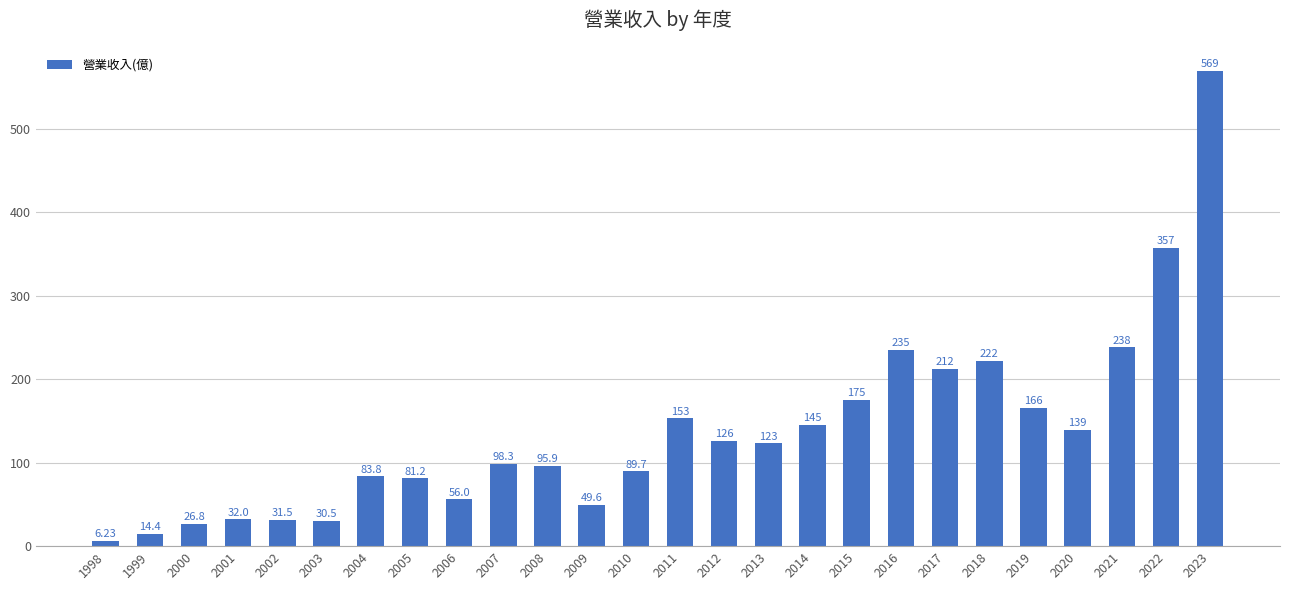

How many bars are there in total?

26